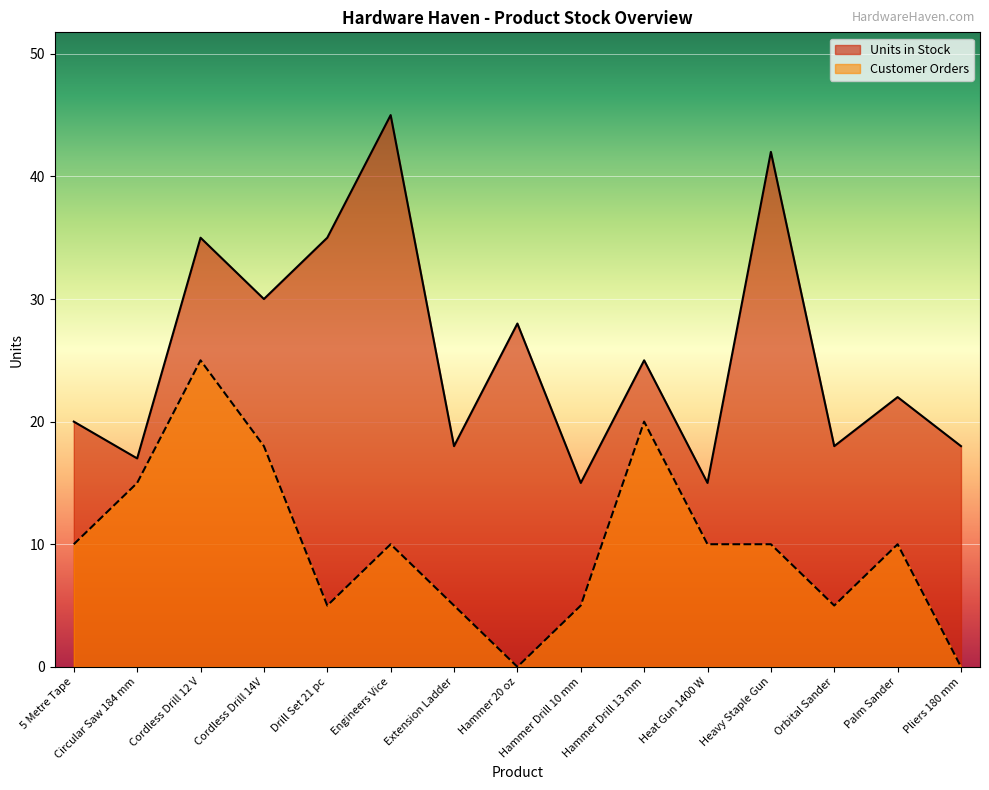

Reading right to left, transcribe all the data shown in this chart.

Units in Stock: 18	22	18	42	15	25	15	28	18	45	35	30	35	17	20
Customer Orders: 0	10	5	10	10	20	5	0	5	10	5	18	25	15	10